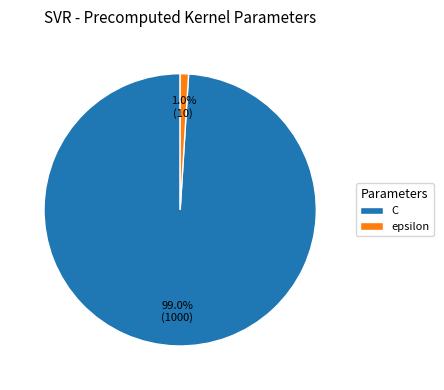

Do C and epsilon together represent more than half of the pie?

Yes